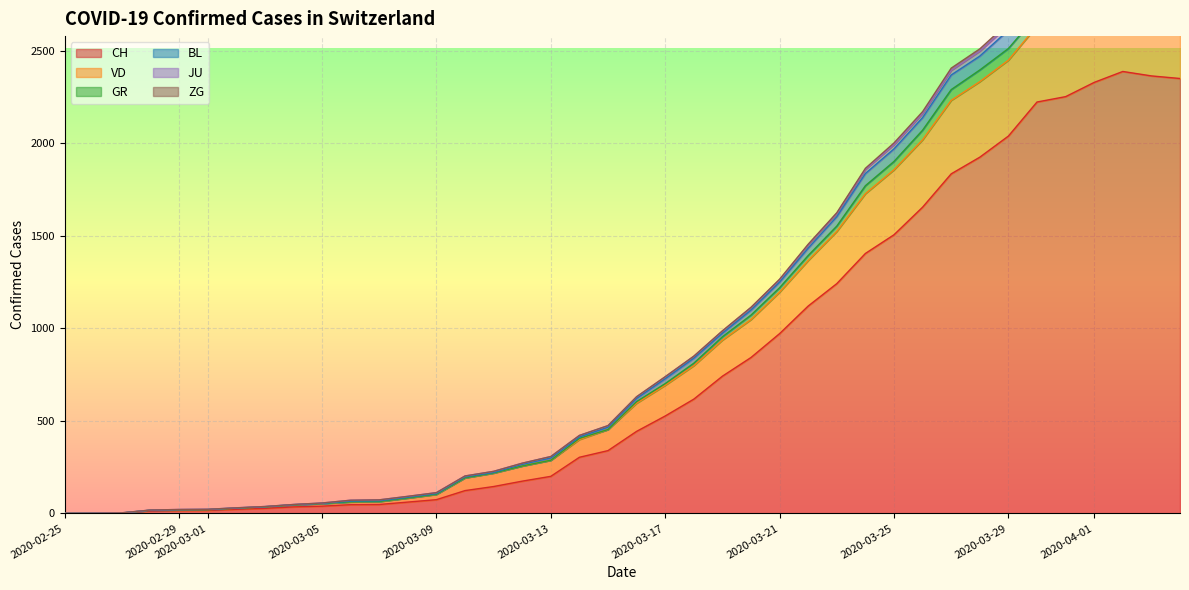

What is the highest value of the CH series?

2387